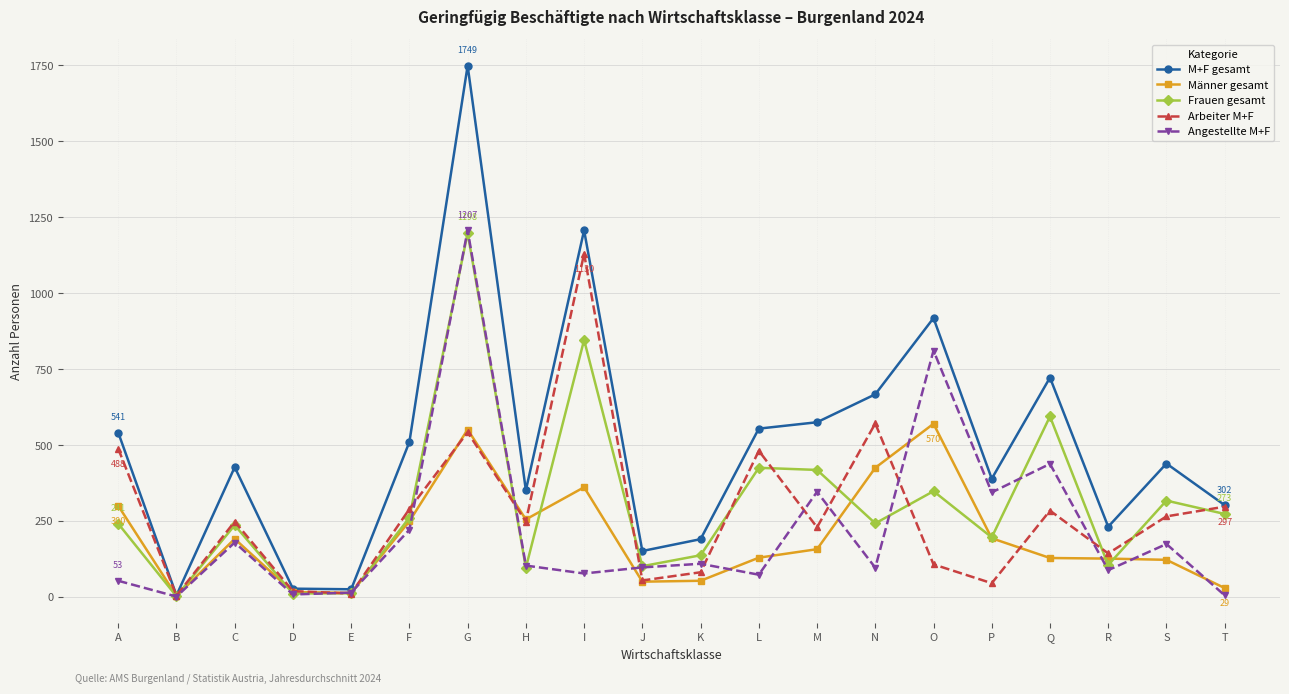

True or false: Angestellte M+F has more than 0 interior local peaks.

True